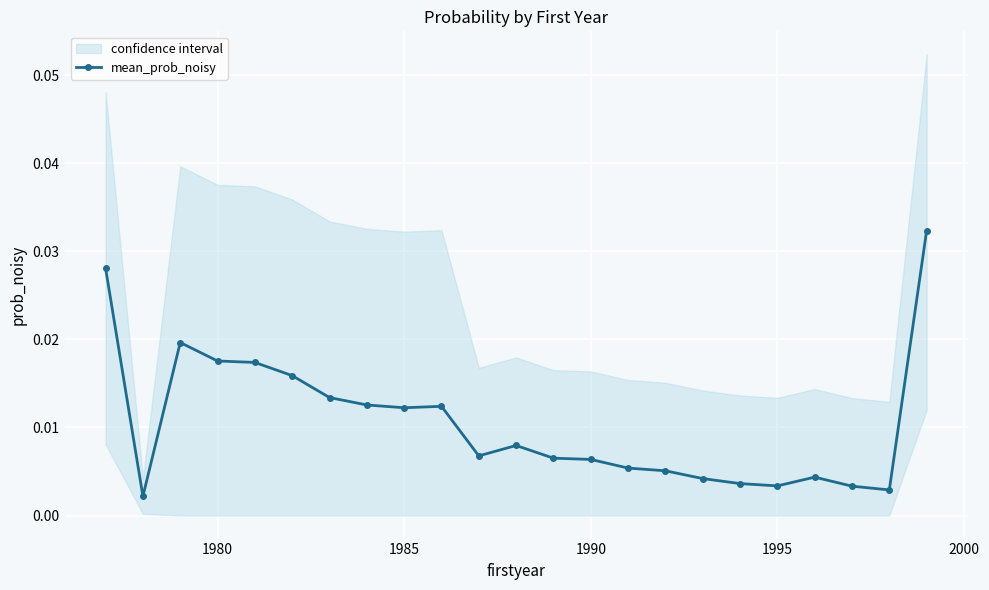

True or false: mean_prob_noisy has more than 2 points higher than both neighbors.

True